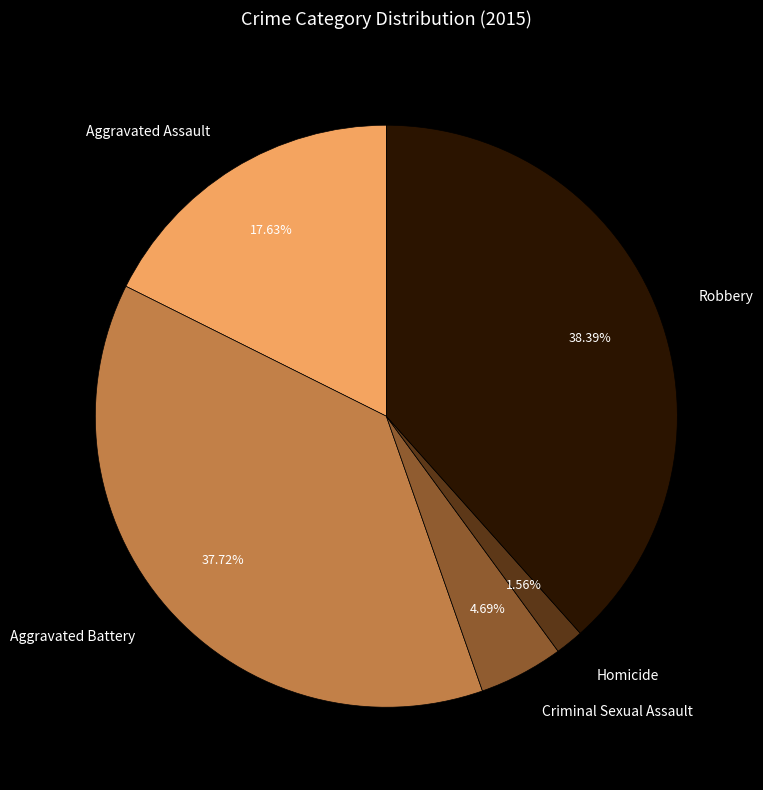

Does Aggravated Assault represent more than half of the total?

No